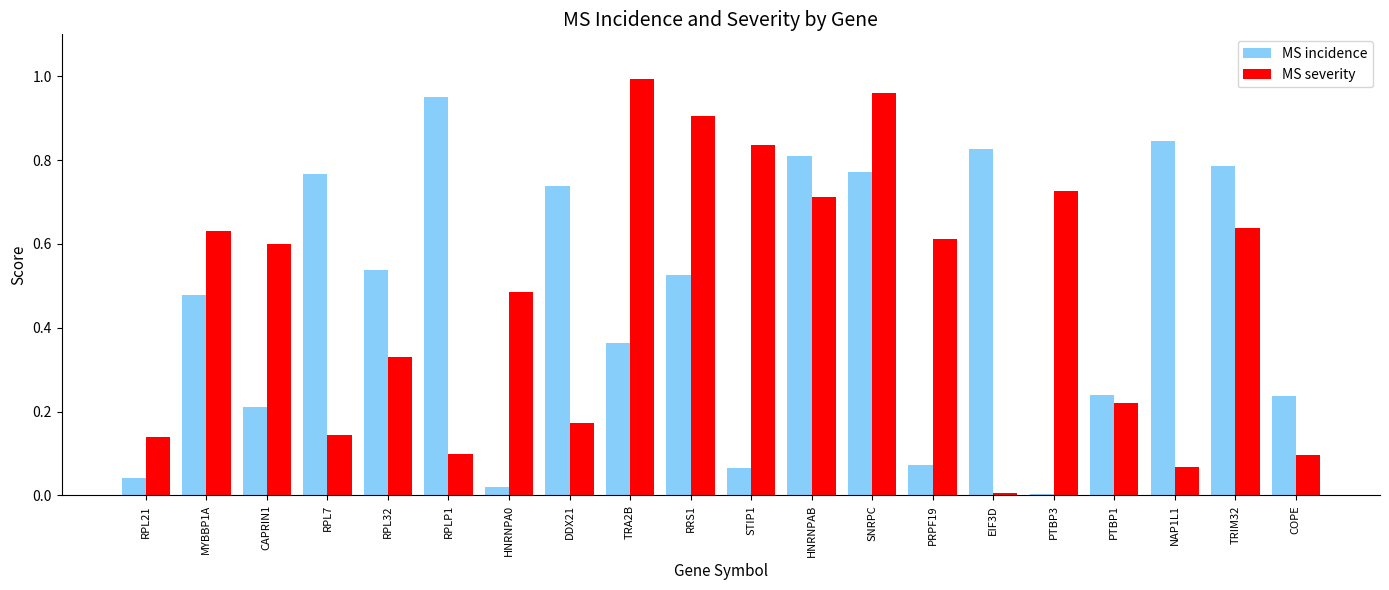

At which category is the sum across all series the highest?

SNRPC